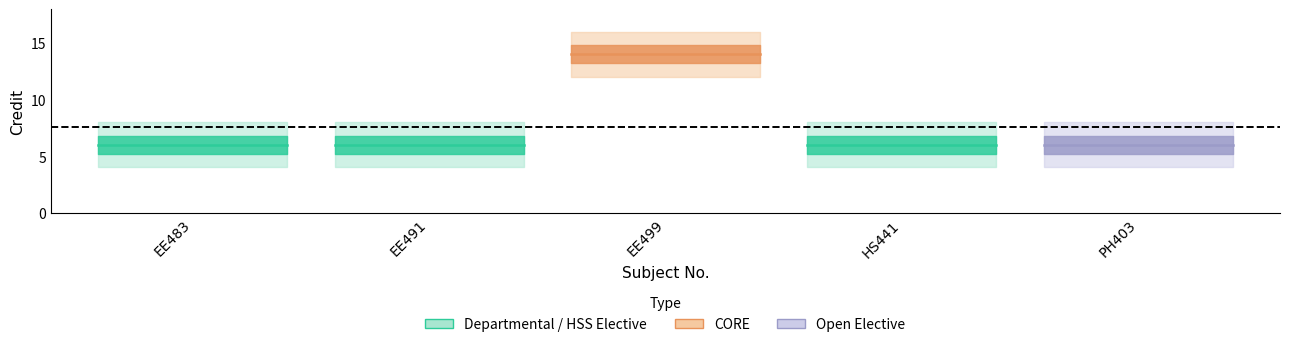

At which category does the chart reach its peak across all series?

EE499